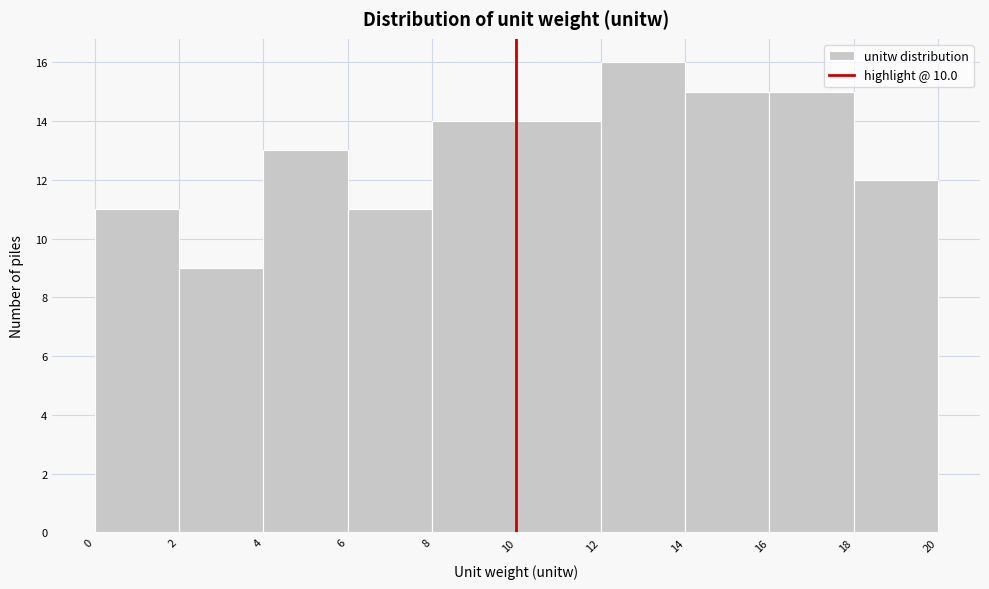

What is the height of the bar covering 6 to 8 on the x-axis? The values are not printed on the chart, so give them approximately, as read against the axis.

11